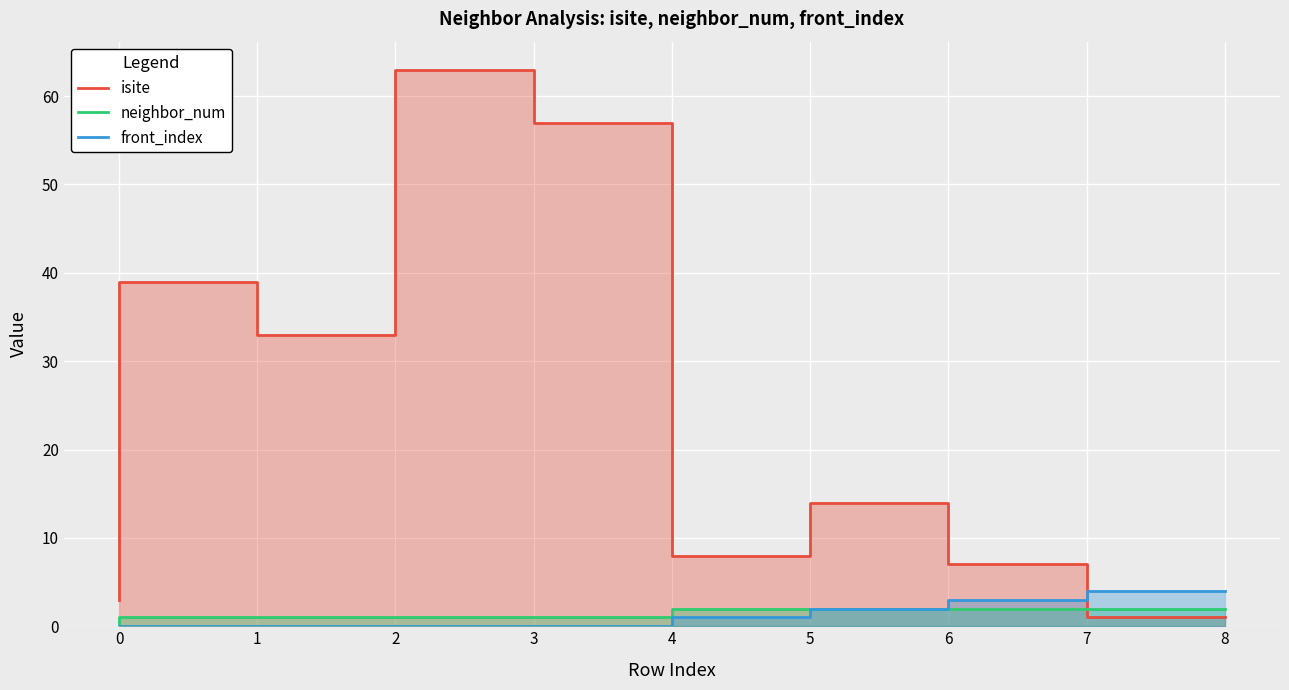

How many lines are shown in the chart?

3